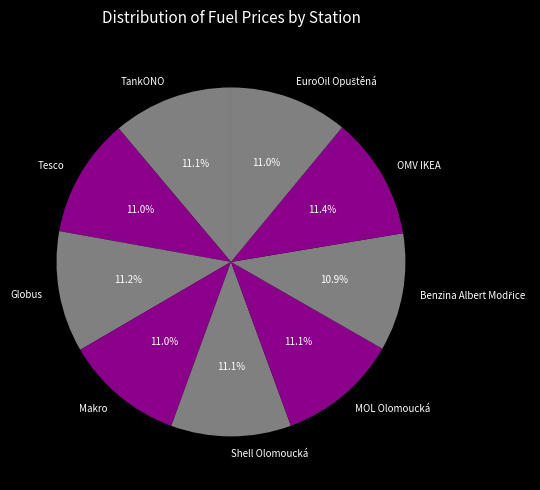

Approximately how many times larger is the value at Makro compared to Globus?

1.0